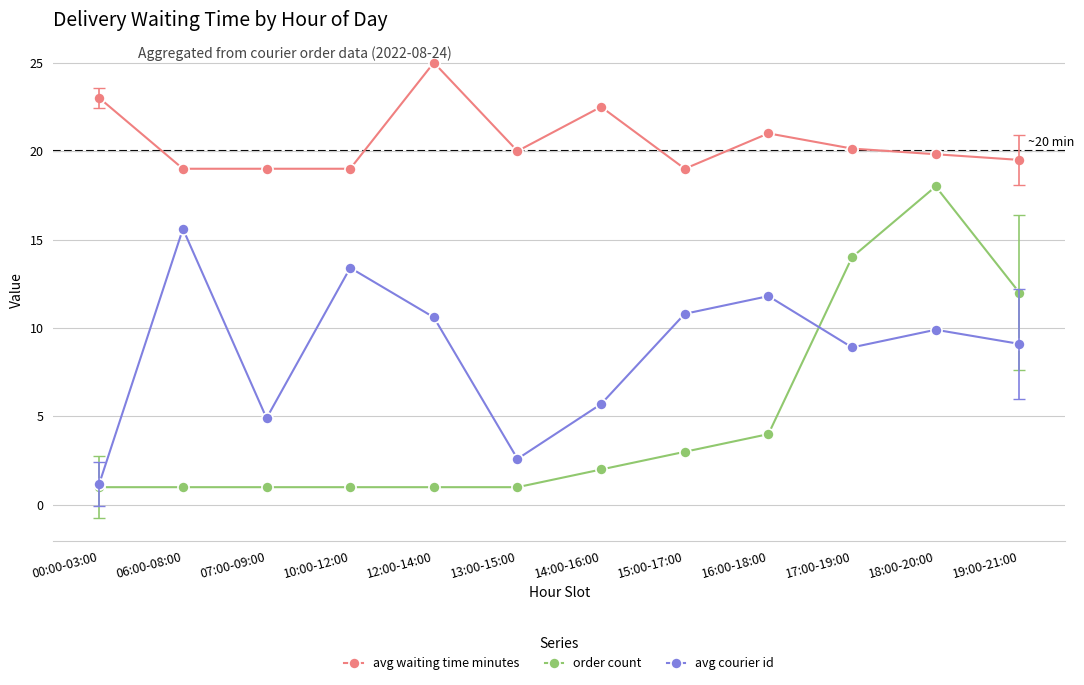

Is it true that order count equals 15.9 at 19:00-21:00?

False